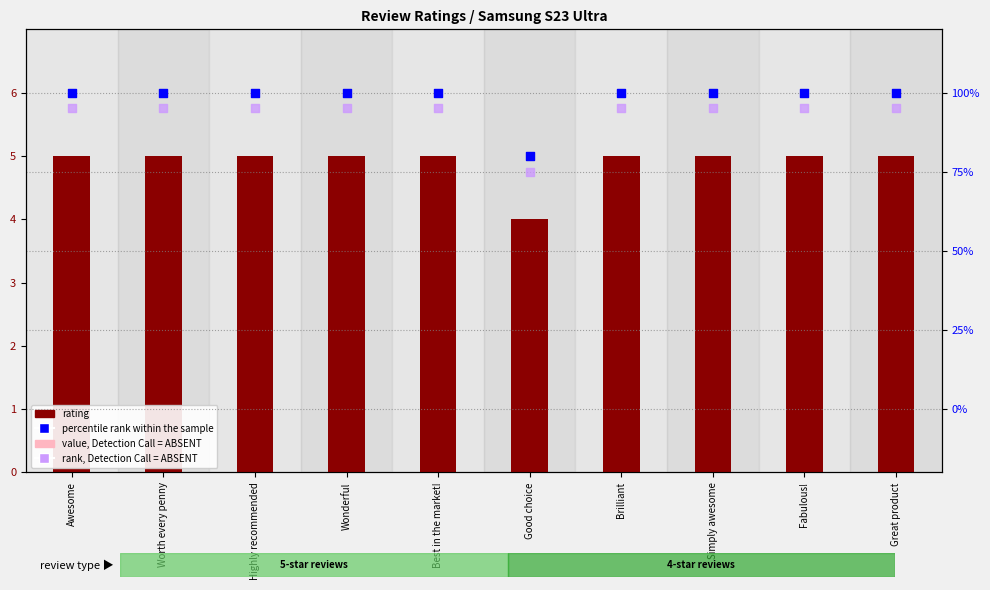

Is the value of percentile rank within sample at Brilliant greater than the value of value, Detection Call = ABSENT at Simply awesome?

Yes